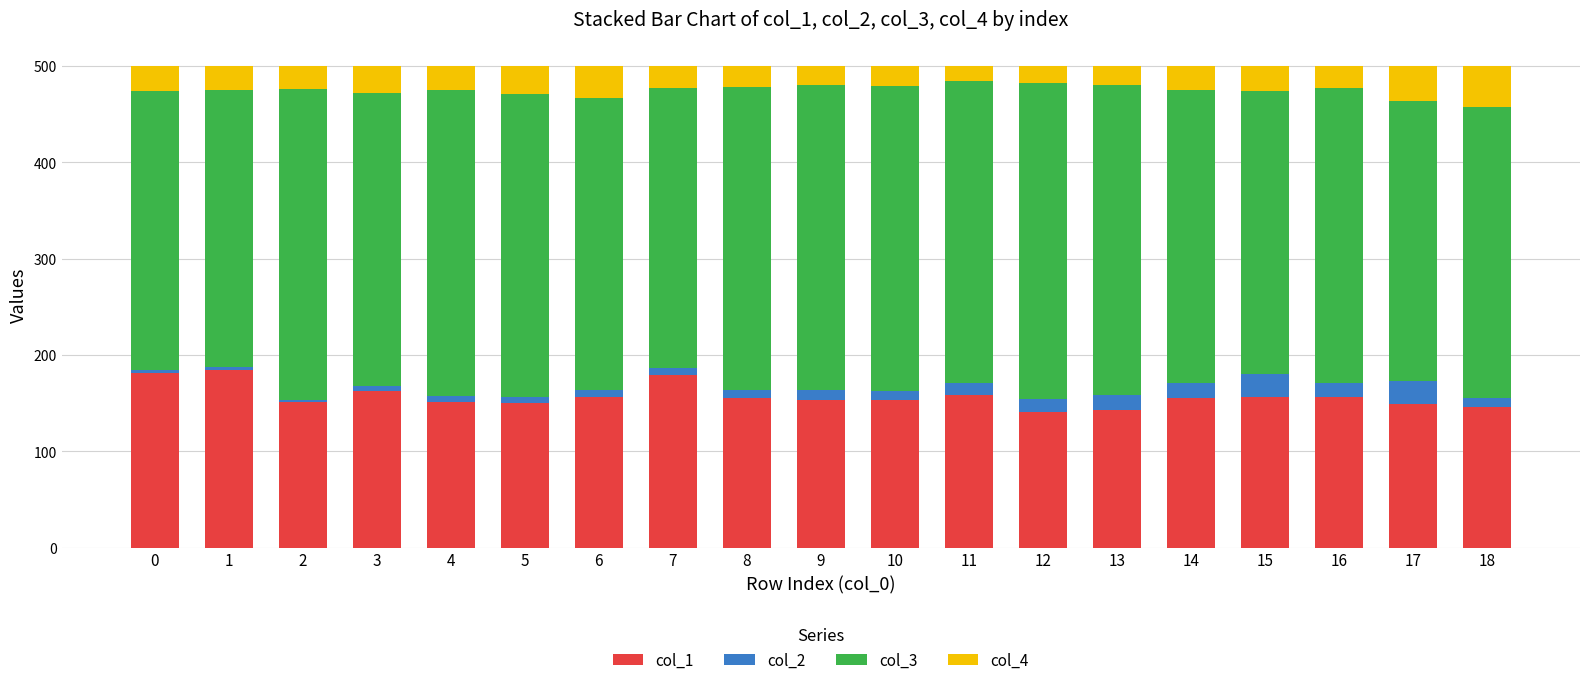

The col_1 series shows 242 at 13. True or false?

False